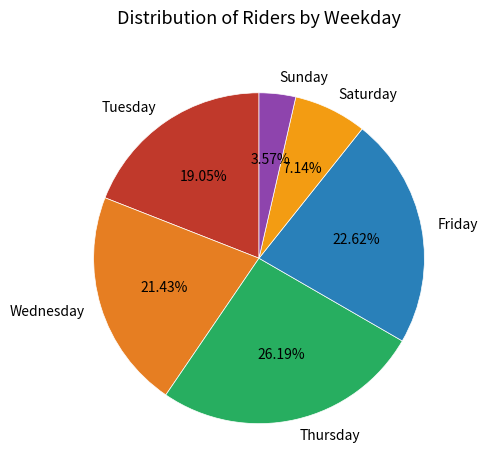

What percentage is the Friday slice, to the nearest percent?

23%